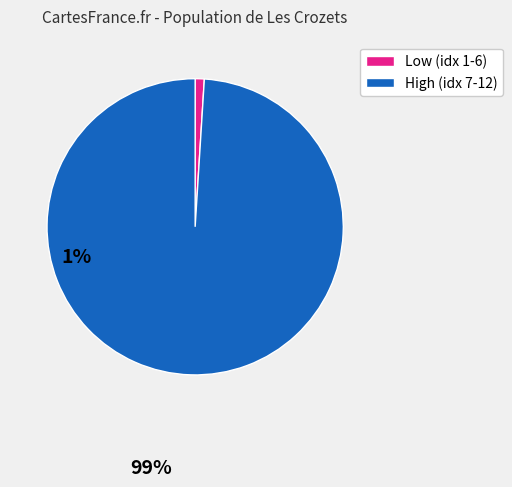

How many segments does this pie chart have?

2